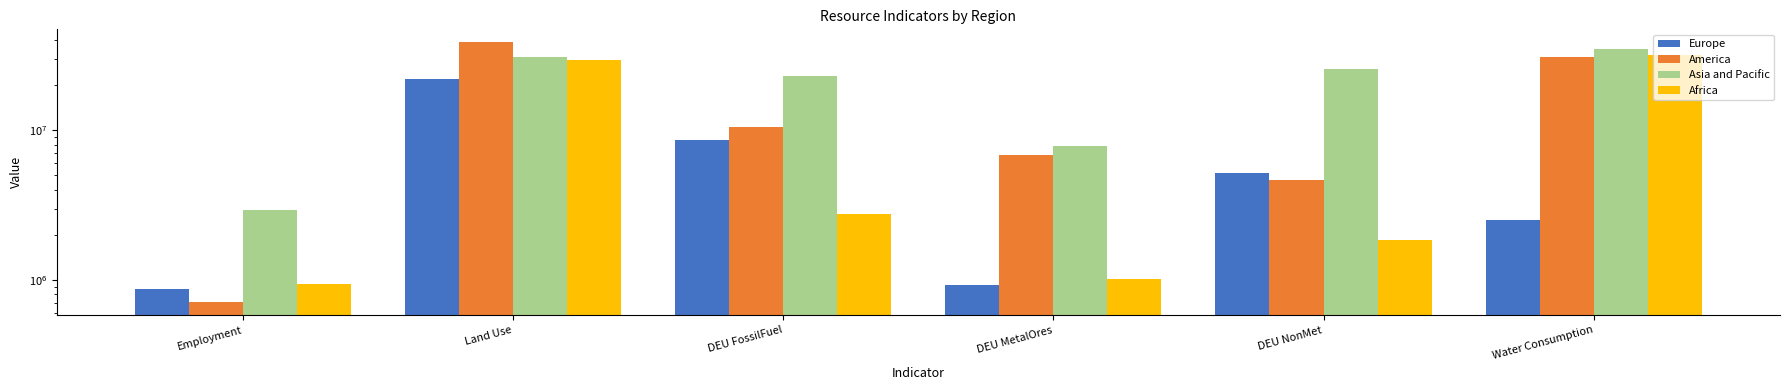

The value of Asia and Pacific at Employment is 1217258.7. True or false?

False